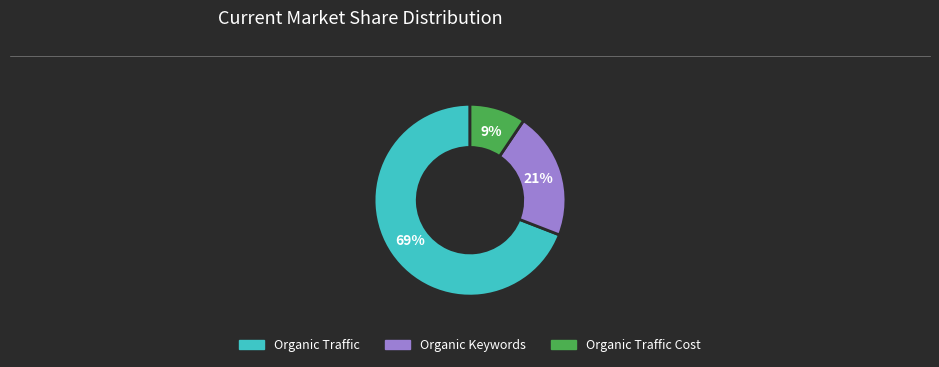

To the nearest percent, what is the average slice percentage?

33%